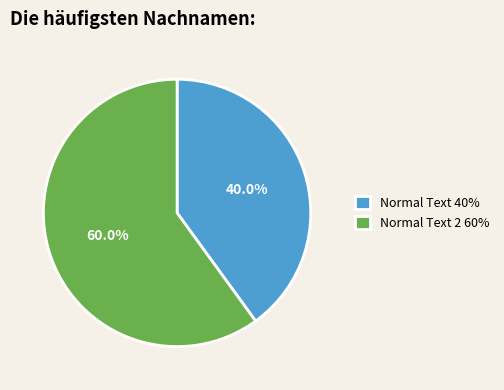

Approximately how many times larger is the value at Normal Text 2 60% compared to Normal Text 40%?

1.5